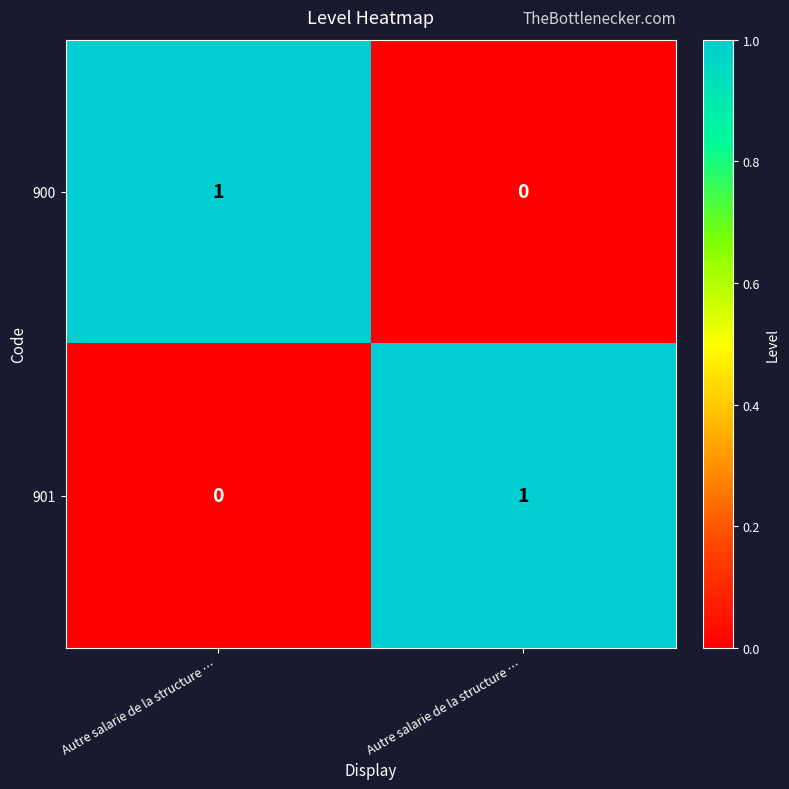

How many data points does each series have?

2